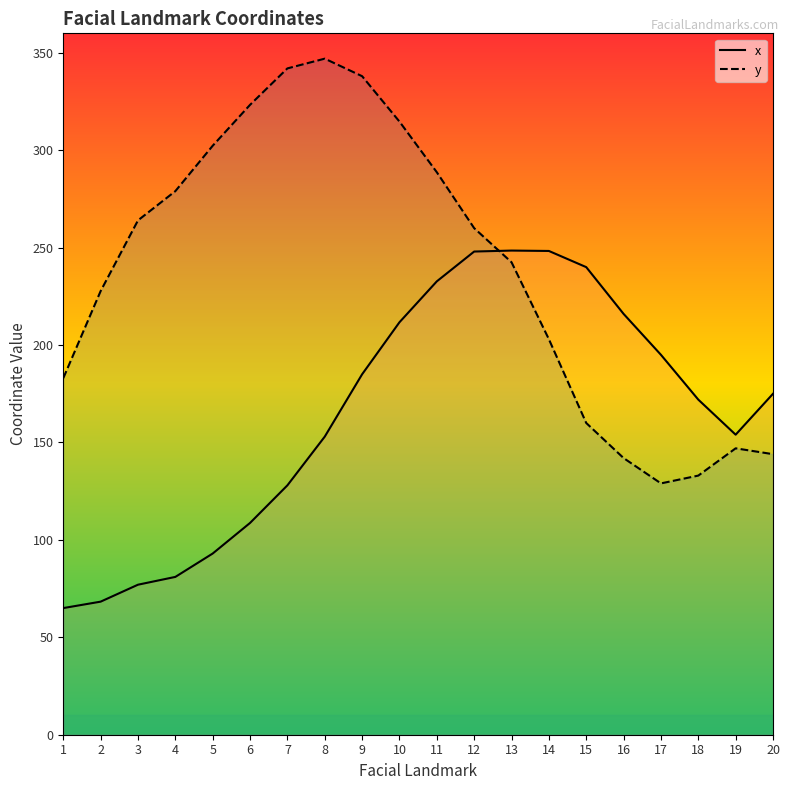

At which category is the sum across all series the highest?

10